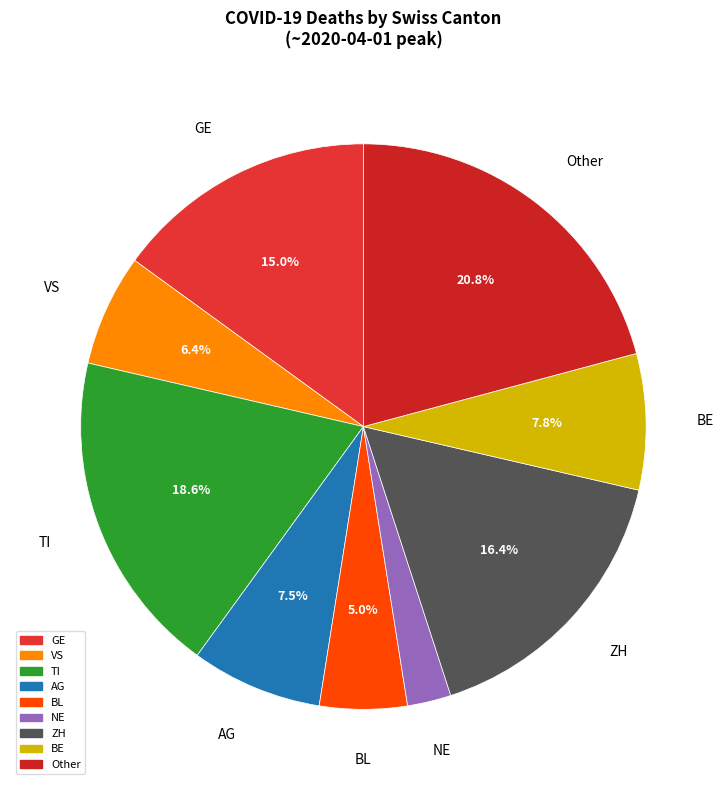

Approximately how many times larger is the value at NE compared to BE?

0.3